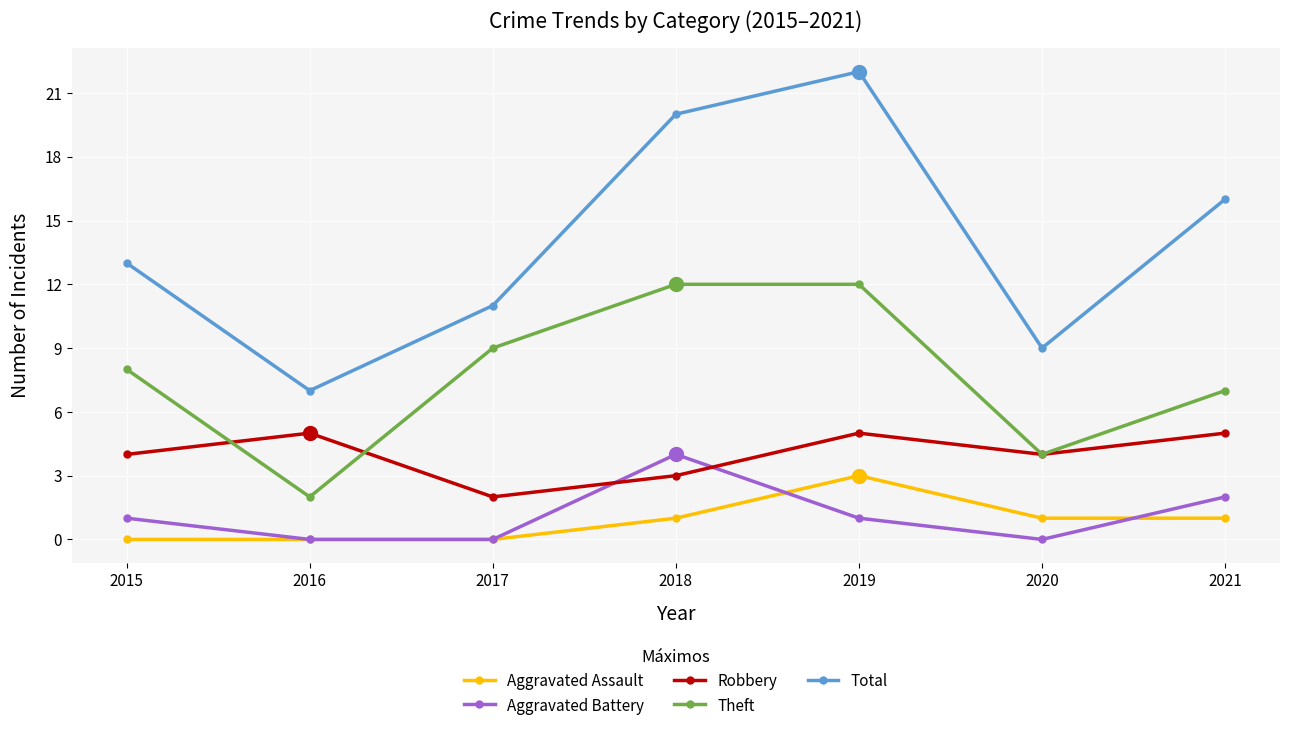

List the series in order of their peak value, lowest first.

Aggravated Assault, Aggravated Battery, Robbery, Theft, Total